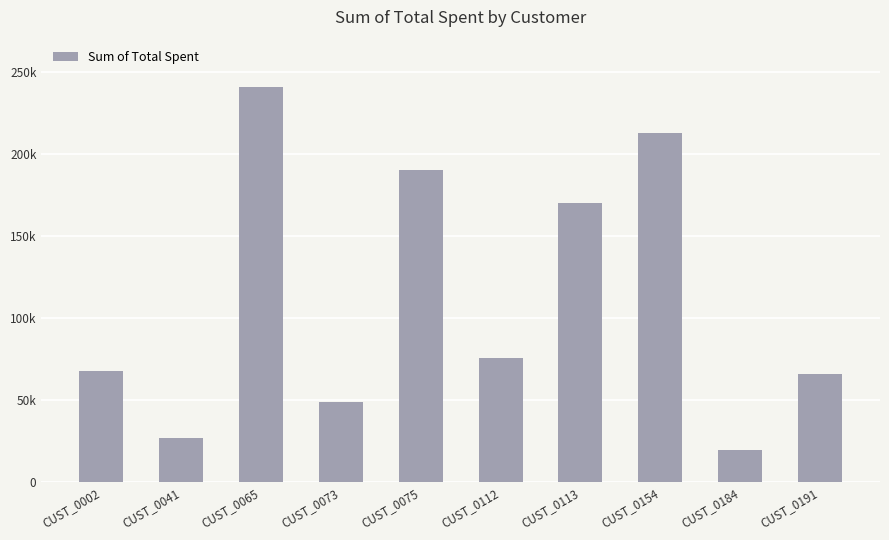

Does the chart contain any negative values?

No